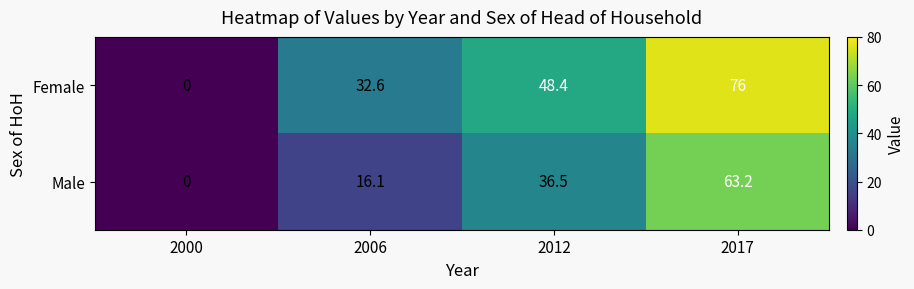

What is the spread (max minus min) of values at 2006?

16.5